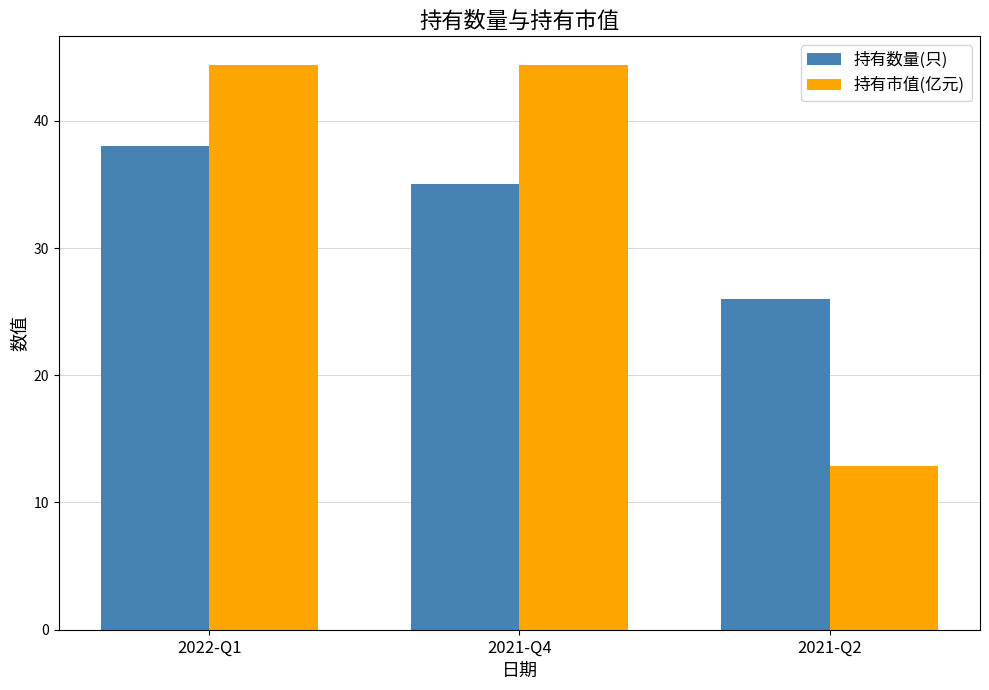

What is the label of the 1st bar from the left?

2022-Q1